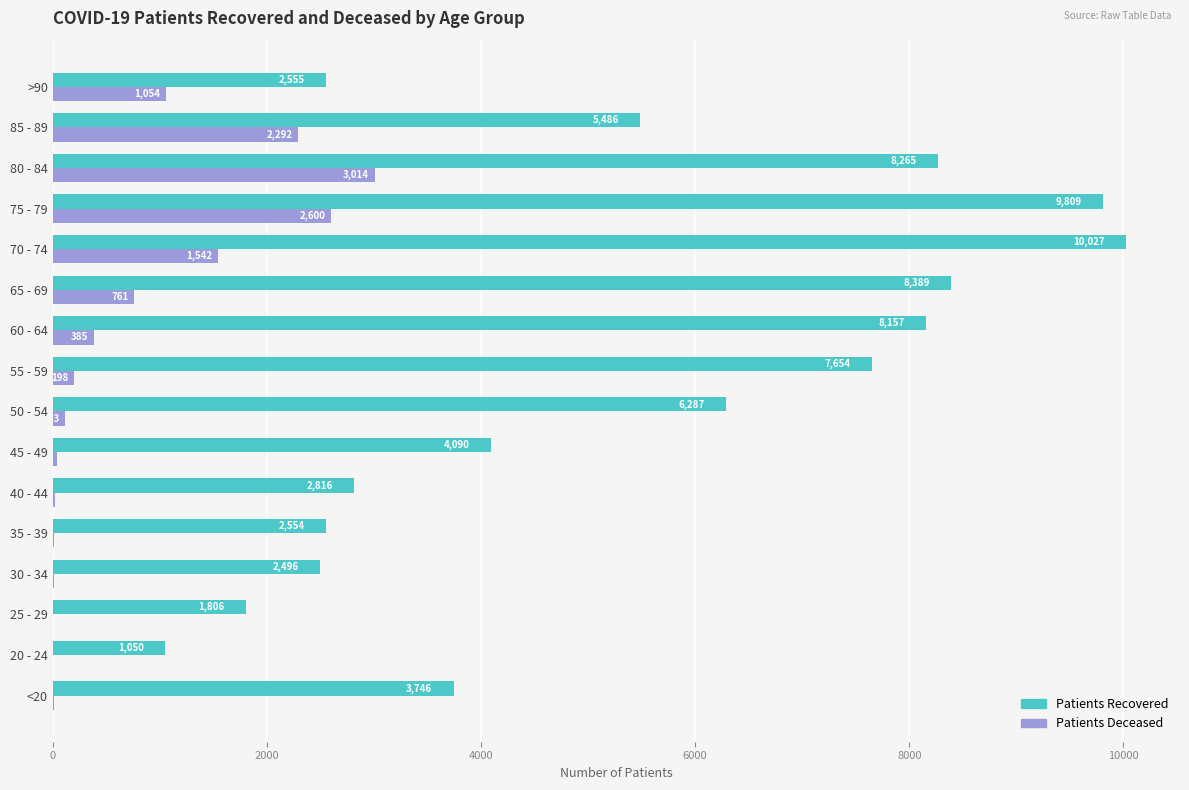

At which category is the sum across all series the highest?

75 - 79